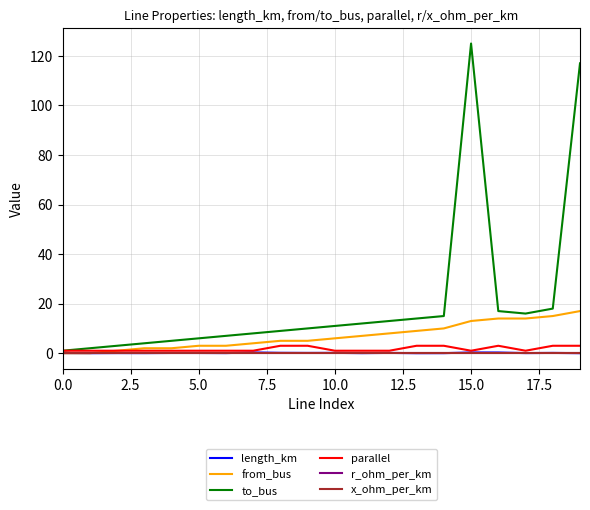

What is the highest value of the parallel series?

3.0